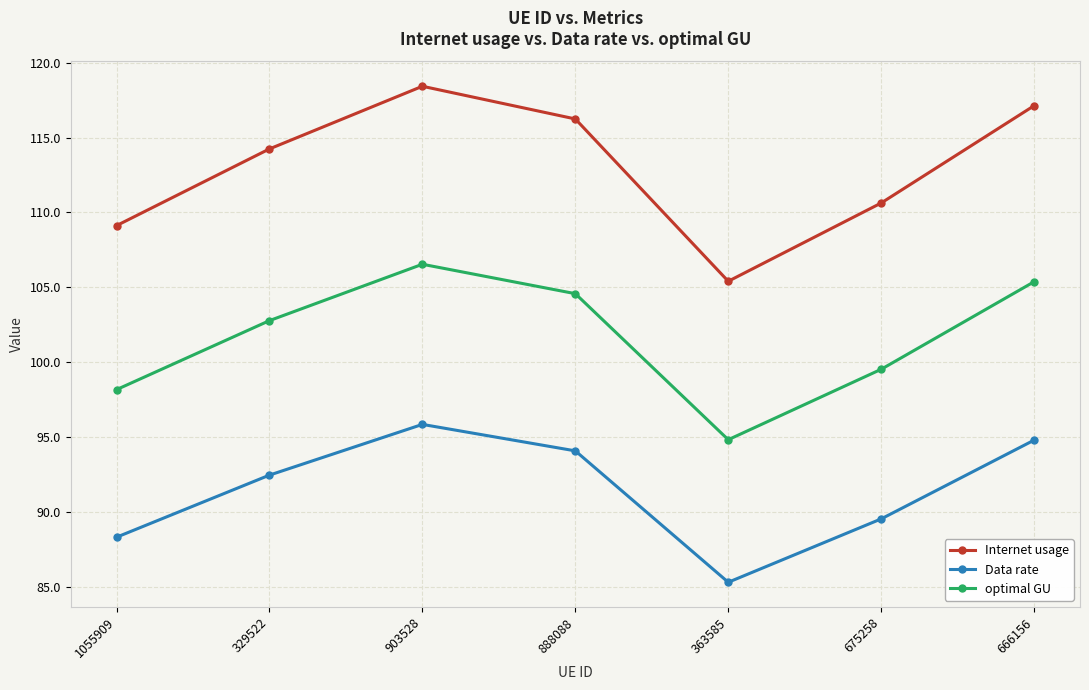

Reading left to right, extract all data points from this chart.

Internet usage: 109.1	114.2	118.4	116.2	105.4	110.6	117.1
Data rate: 88.3	92.5	95.9	94.1	85.3	89.6	94.8
optimal GU: 98.2	102.8	106.5	104.6	94.8	99.5	105.4